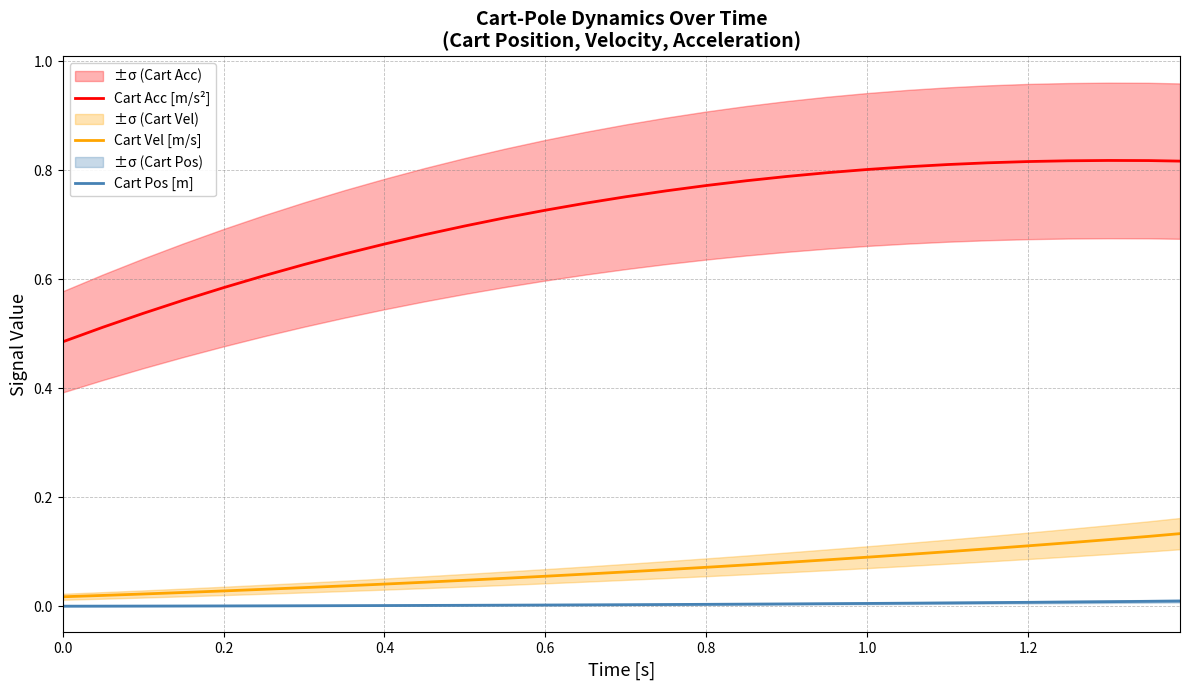

True or false: Cart Acc [m/s²] has a value of 1.0 at 0.8.

False